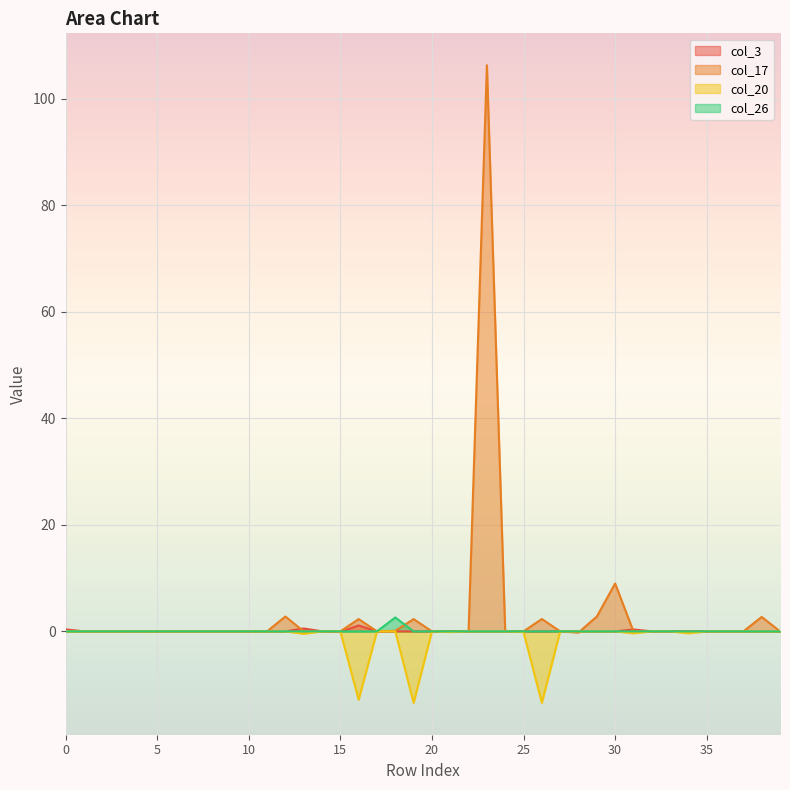

What is the difference between the col_17 values at 23 and 32?

106.3